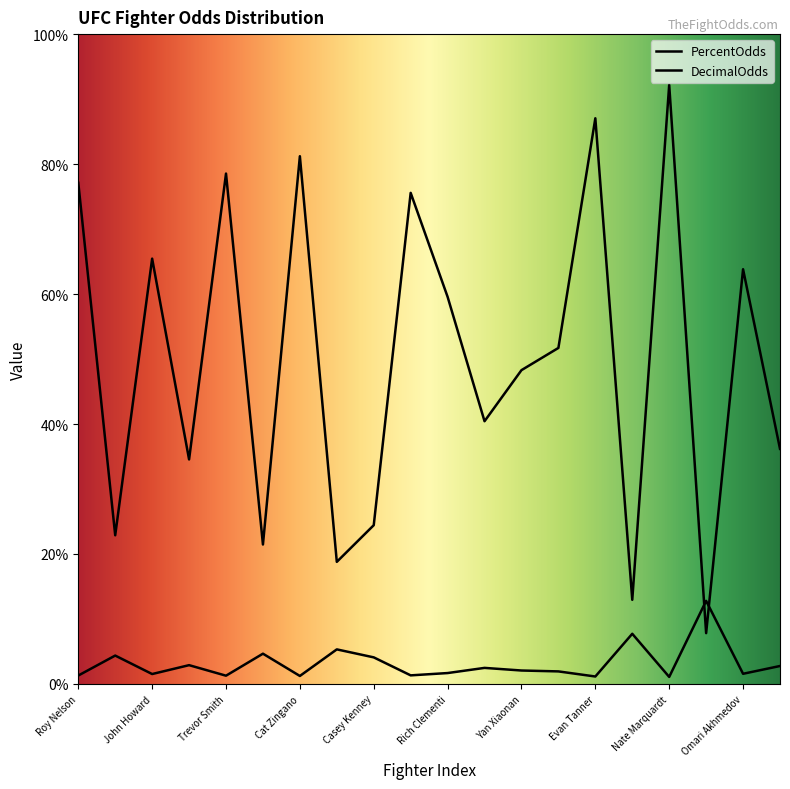

What is the sum of the DecimalOdds values at Nate Marquardt and Anthony Johnson?

3.6